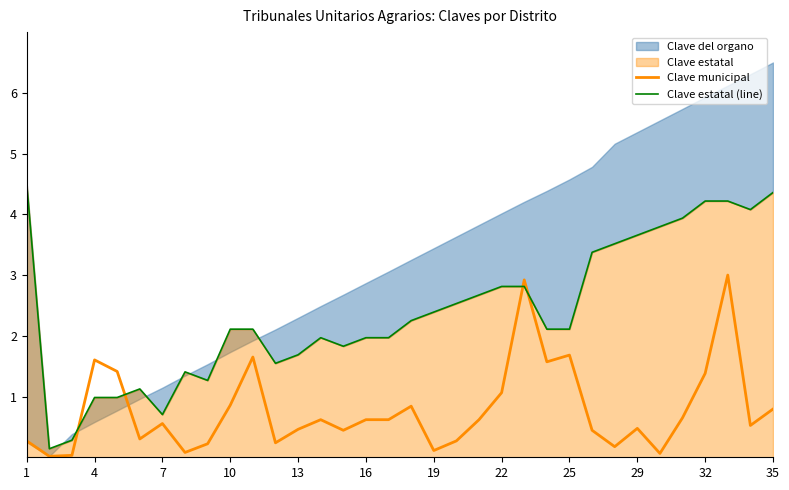

Is it true that Clave municipal equals 0.5 at 32?

False